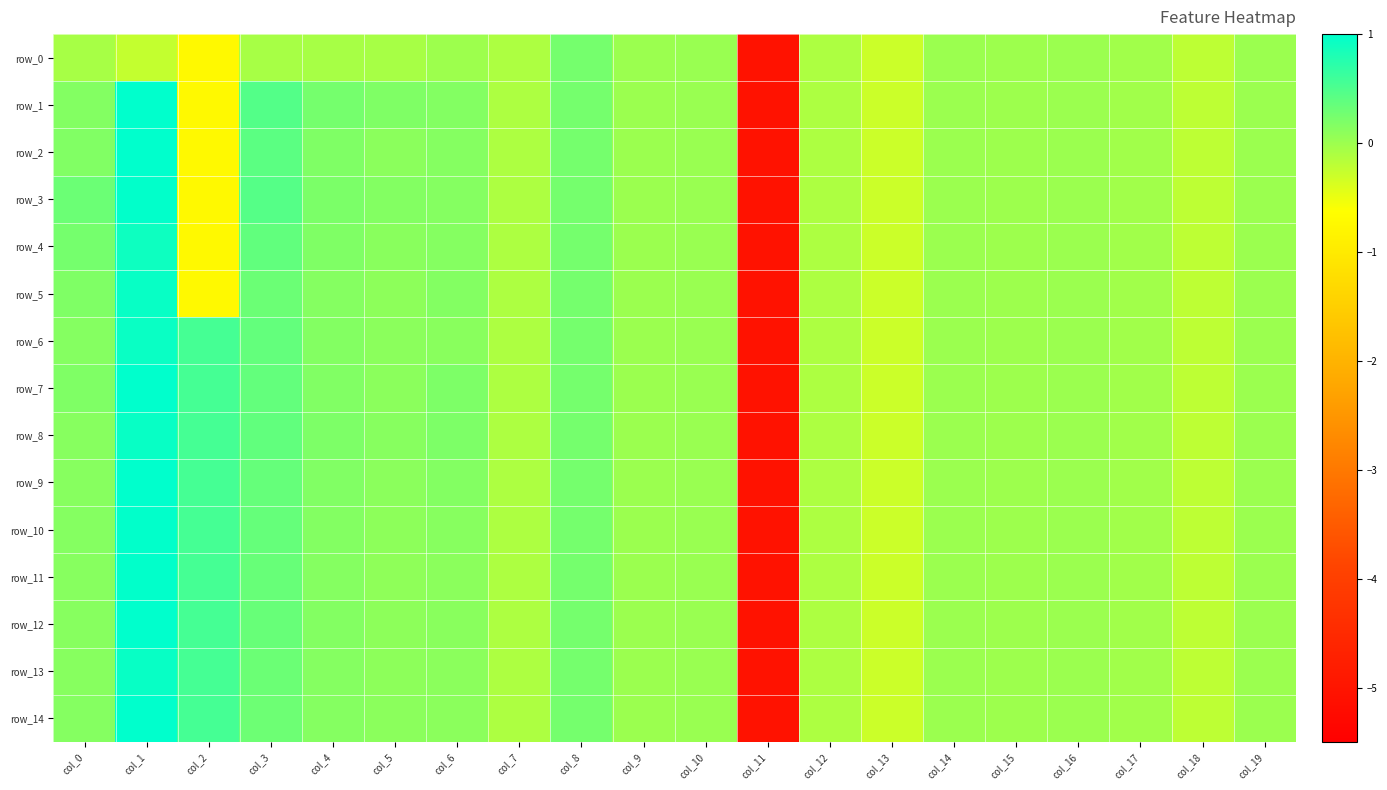

What is the average value of the row_2 series?

-0.2